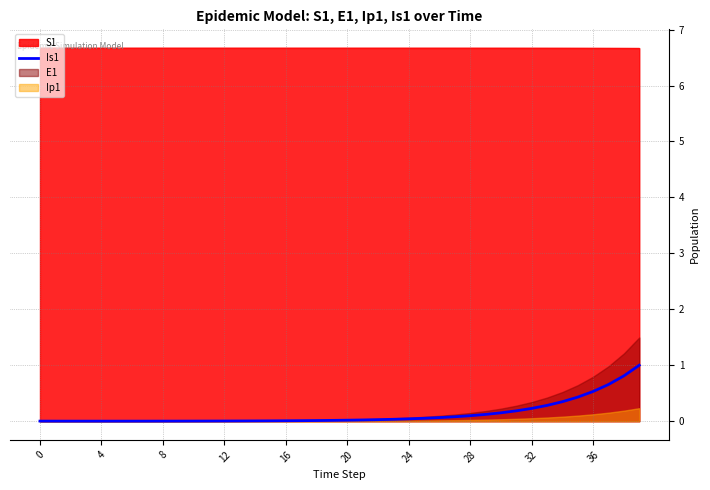

Count the number of categories in the chart.

40